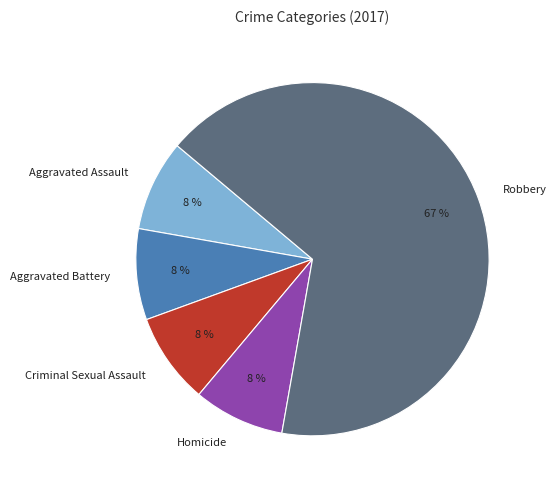

Which has a higher value, Criminal Sexual Assault or Robbery?

Robbery